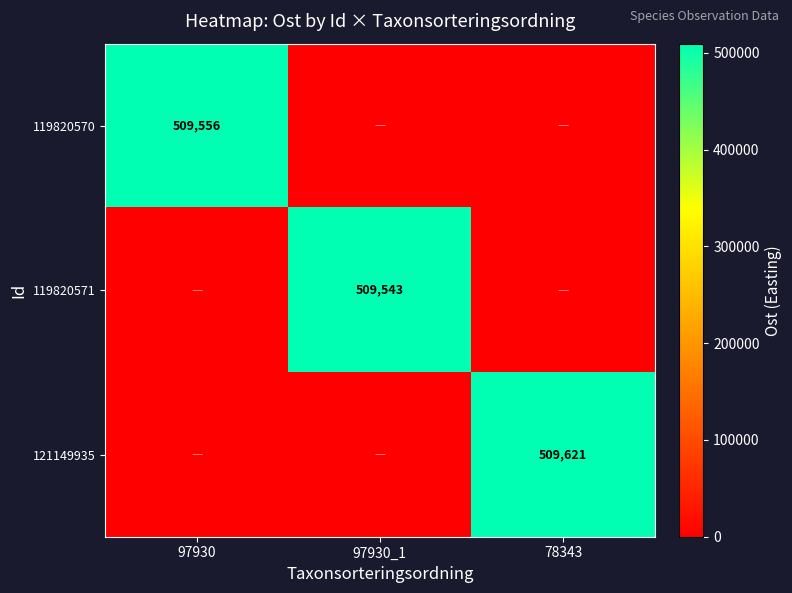

The value of 121149935 at 78343 is 509621. True or false?

True